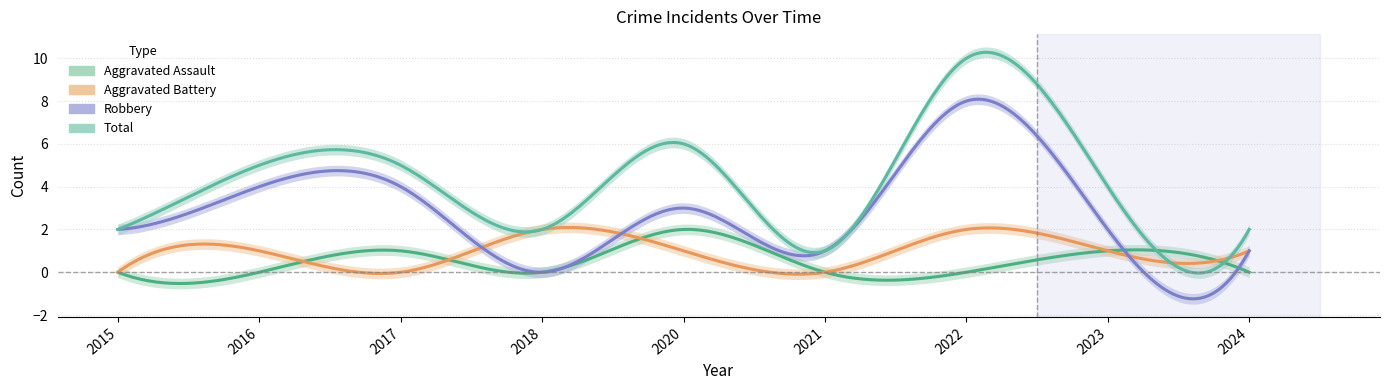

What is the maximum value for Aggravated Assault?

2